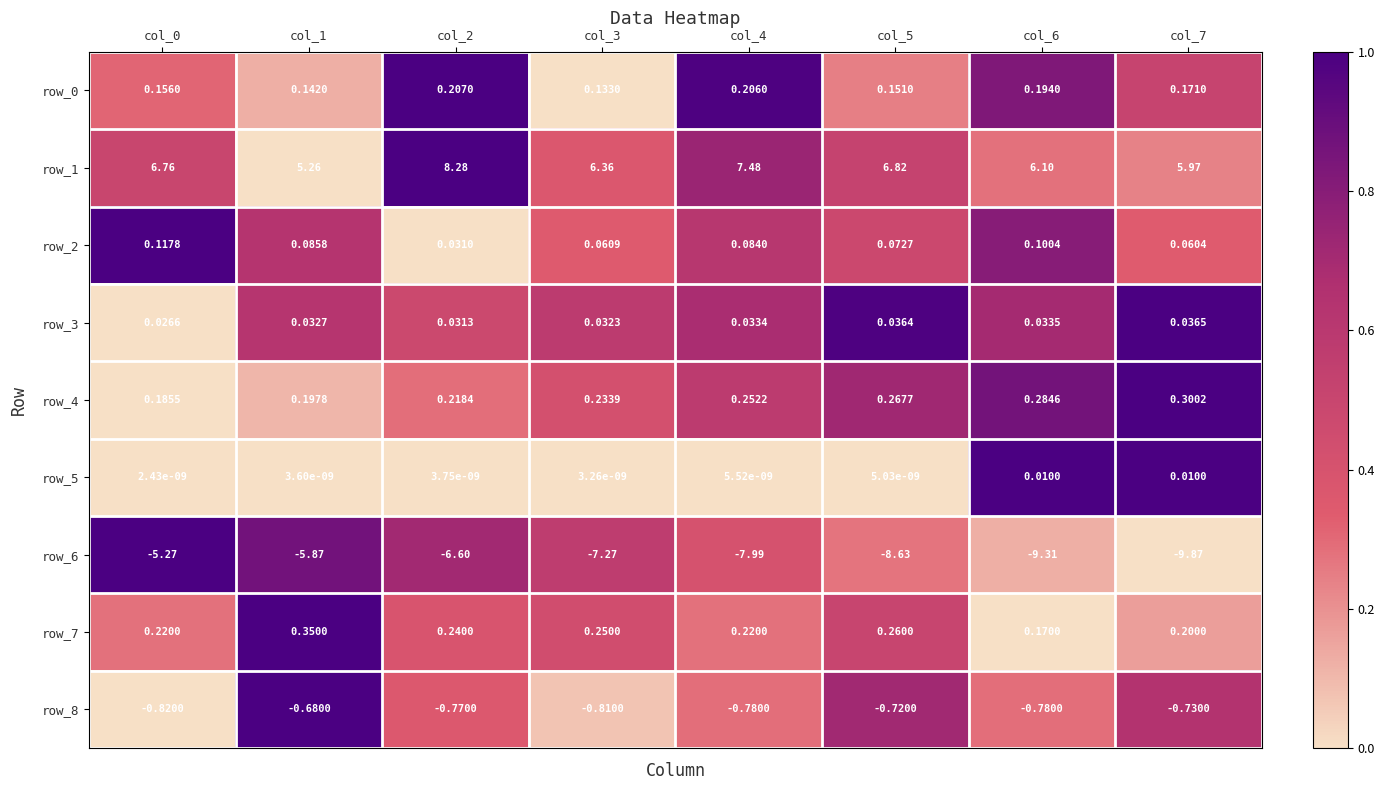

Is the value of row_0 at col_3 greater than the value of row_3 at col_6?

Yes